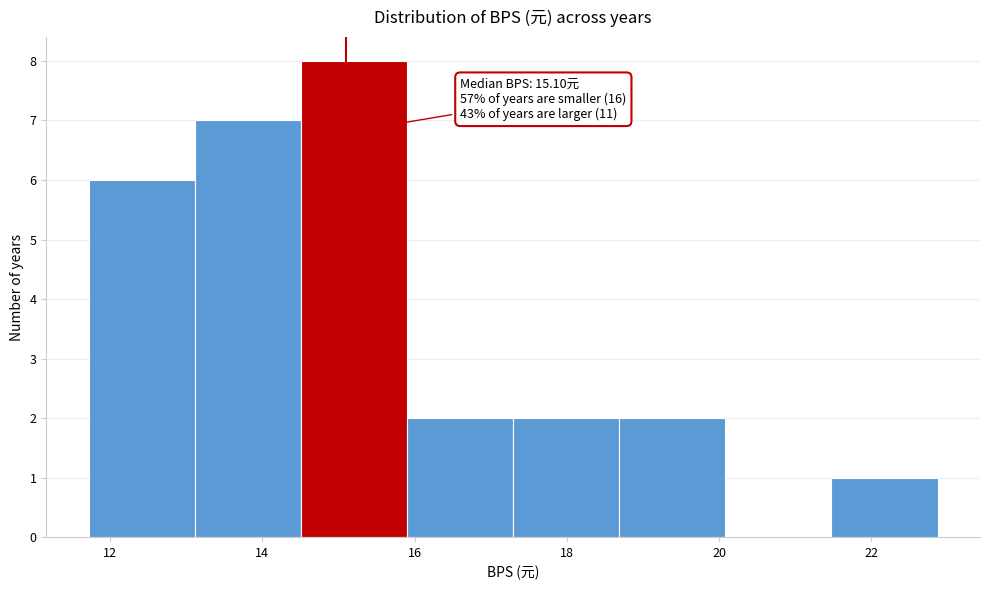

Over which range of the x-axis is the bar tallest?

14.6 to 16.0